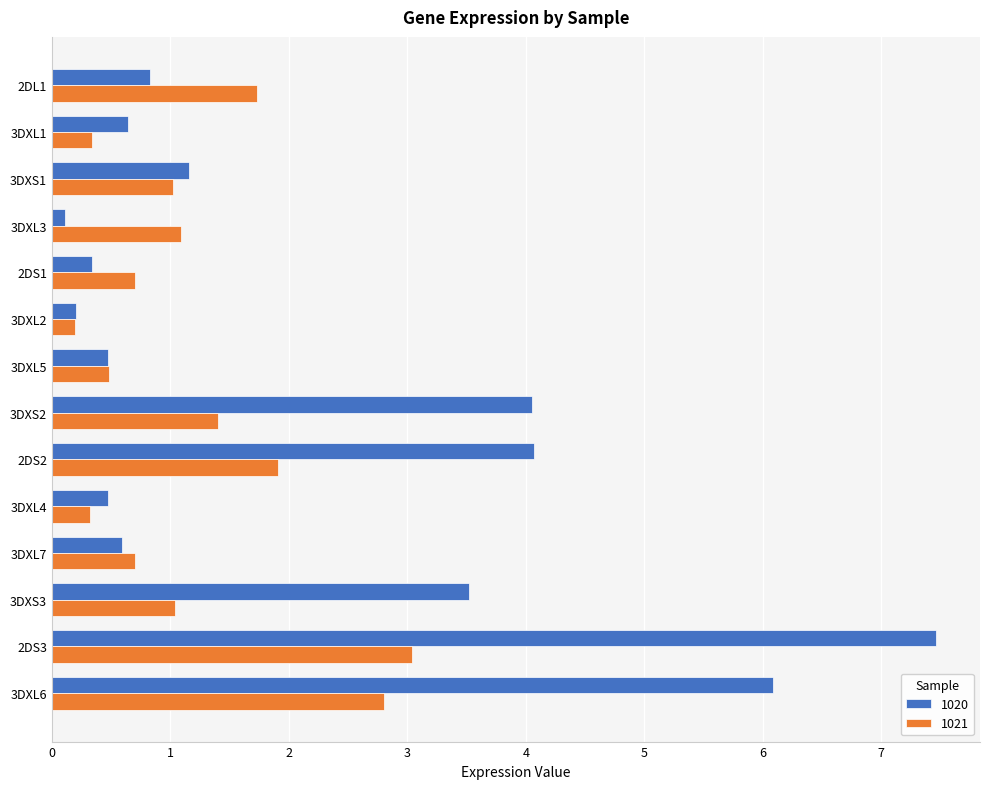

Which series has the largest total across all categories?

1020